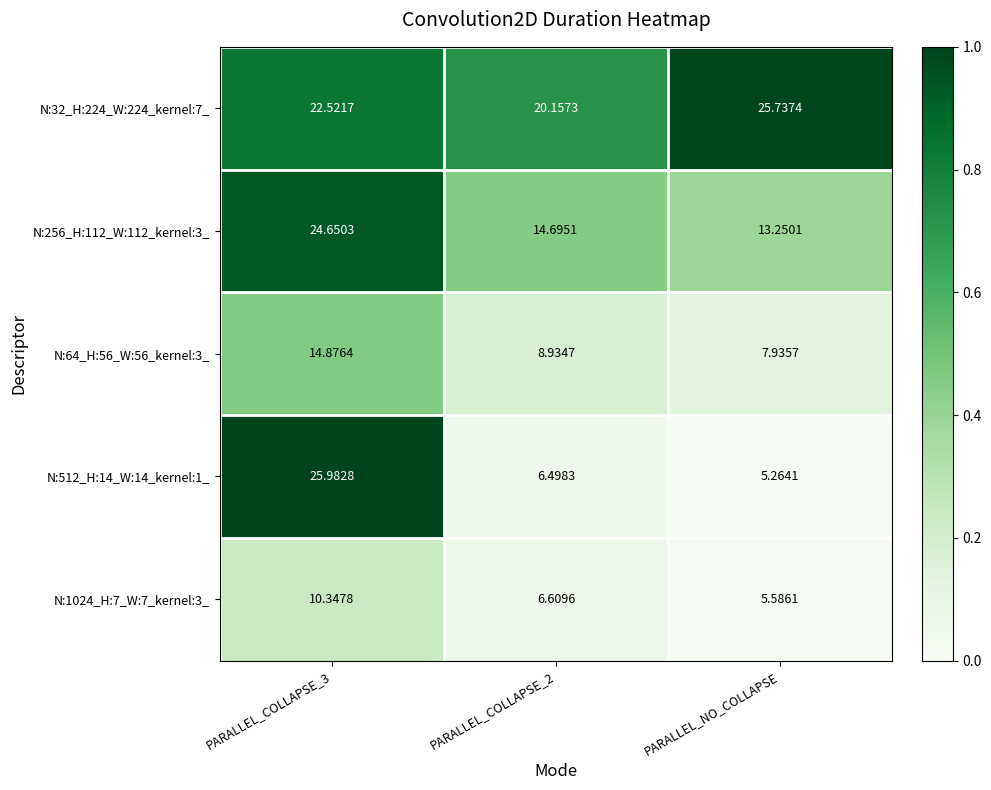

List the series in order of their peak value, lowest first.

N:1024_H:7_W:7_kernel:3_, N:64_H:56_W:56_kernel:3_, N:256_H:112_W:112_kernel:3_, N:32_H:224_W:224_kernel:7_, N:512_H:14_W:14_kernel:1_